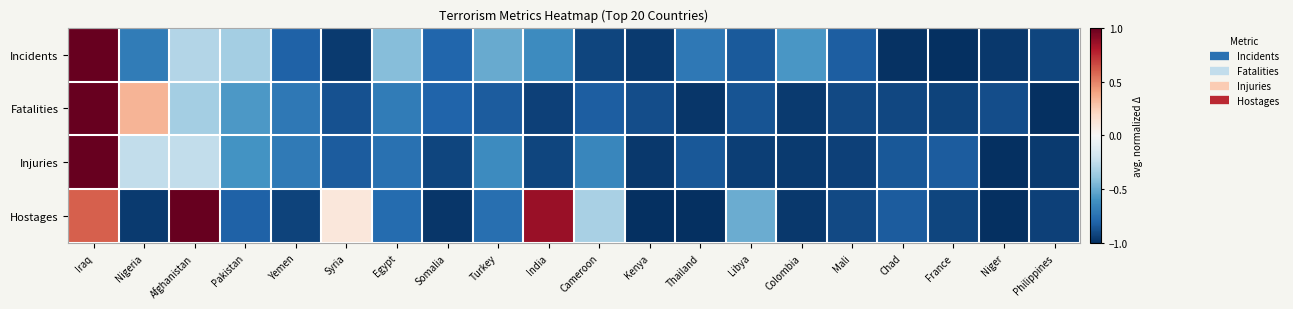

Between Egypt and Iraq, which is larger?

Iraq